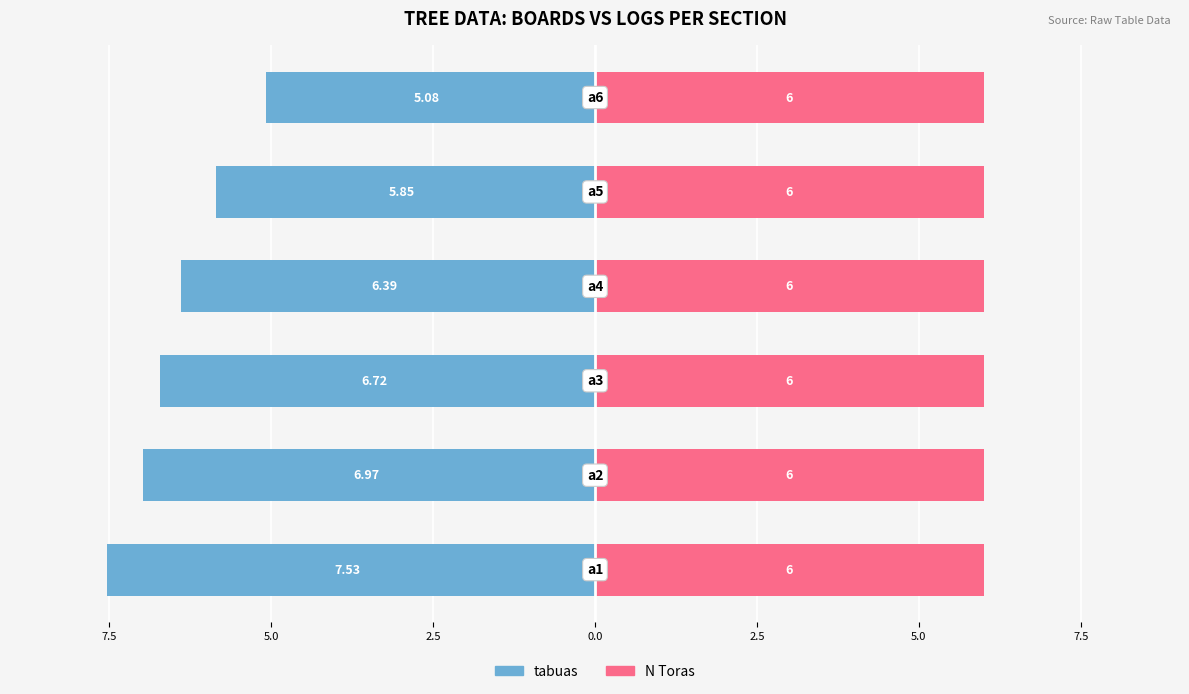

How many groups of bars are there?

6